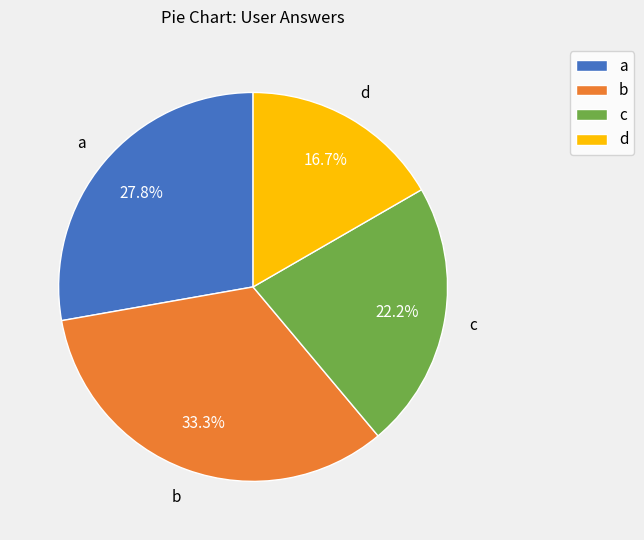

What percentage is the c slice, to the nearest percent?

22%